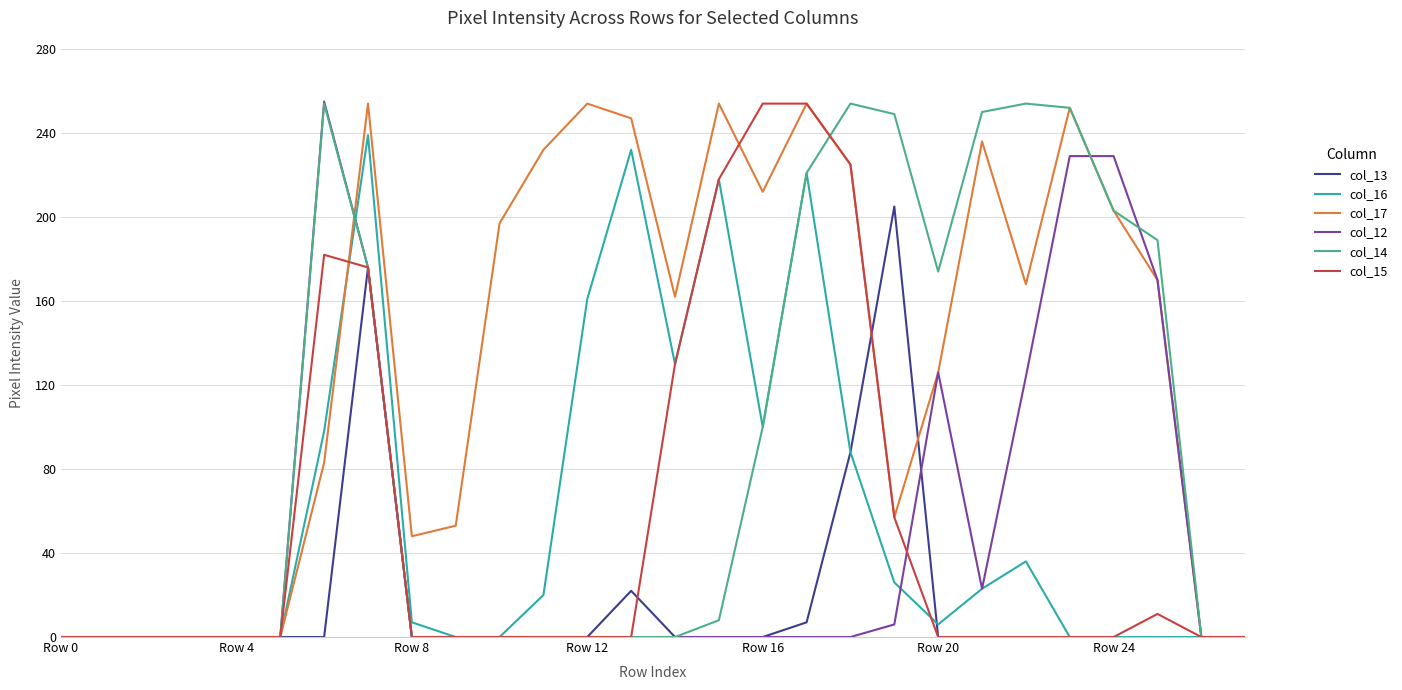

What is the maximum value shown in the chart?

255